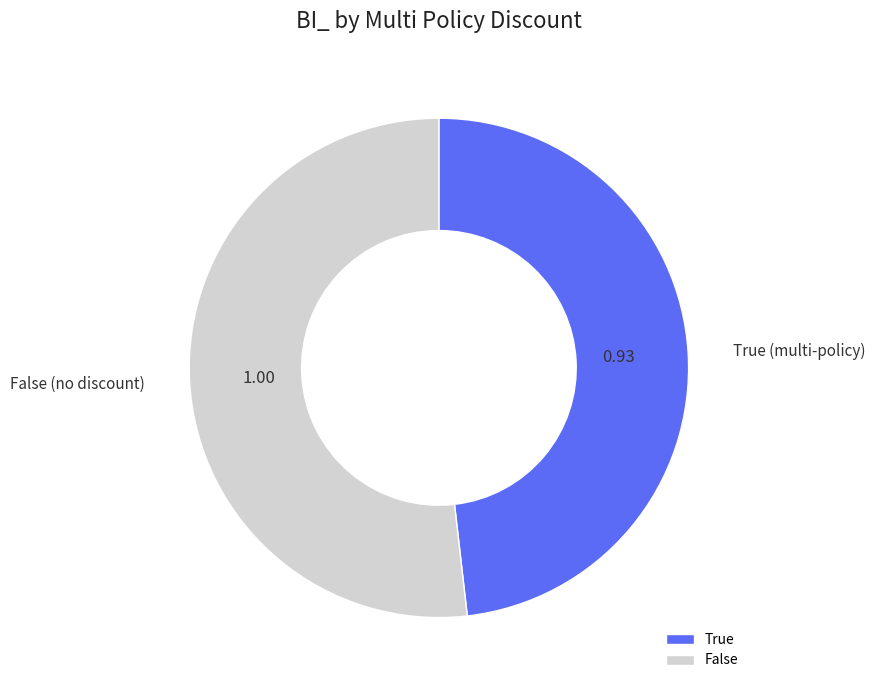

Which has a higher value, True or False?

False